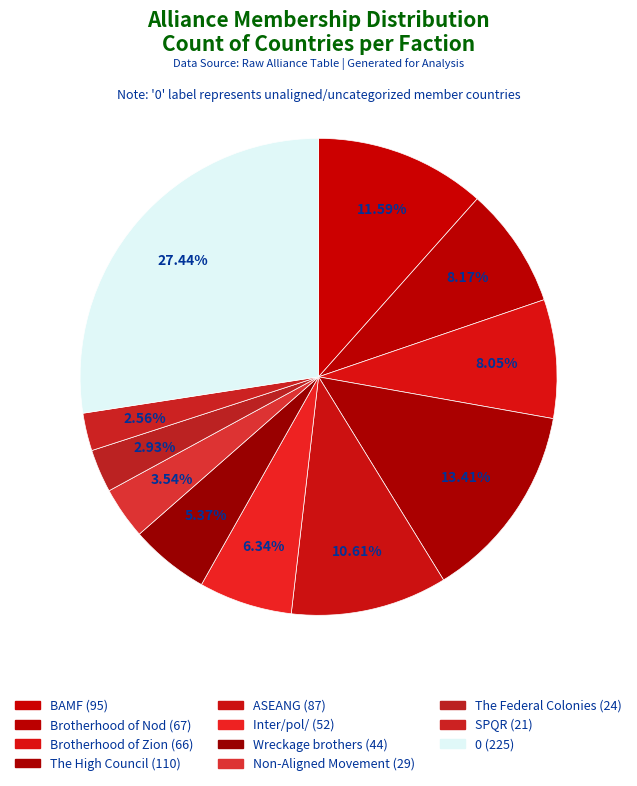

True or false: Wreckage brothers accounts for 5% of the total.

True